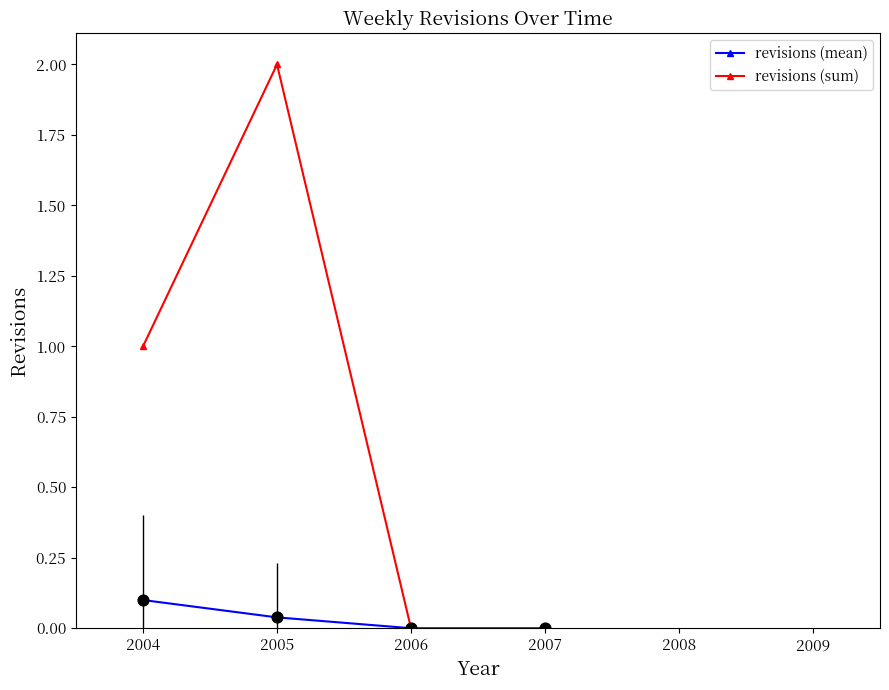

What is the total value across all series at 2004?

1.1